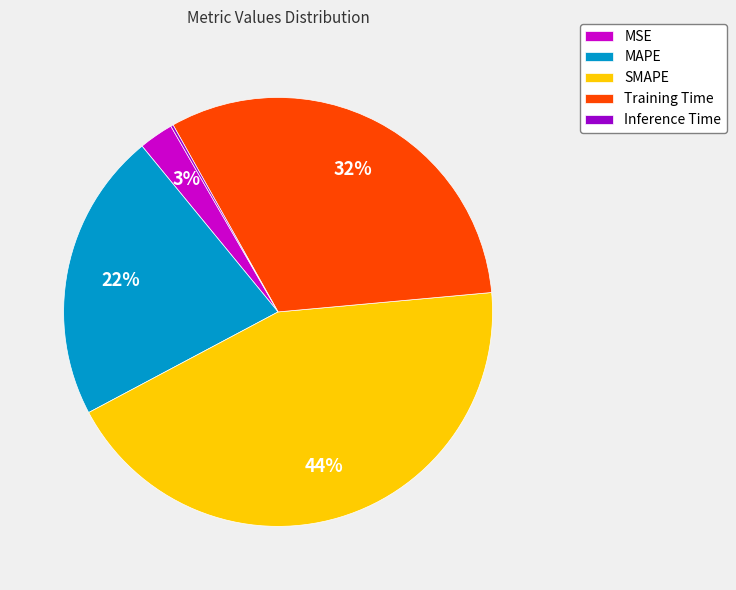

To the nearest percent, what is the difference between the MAPE and MSE slice percentages?

19%